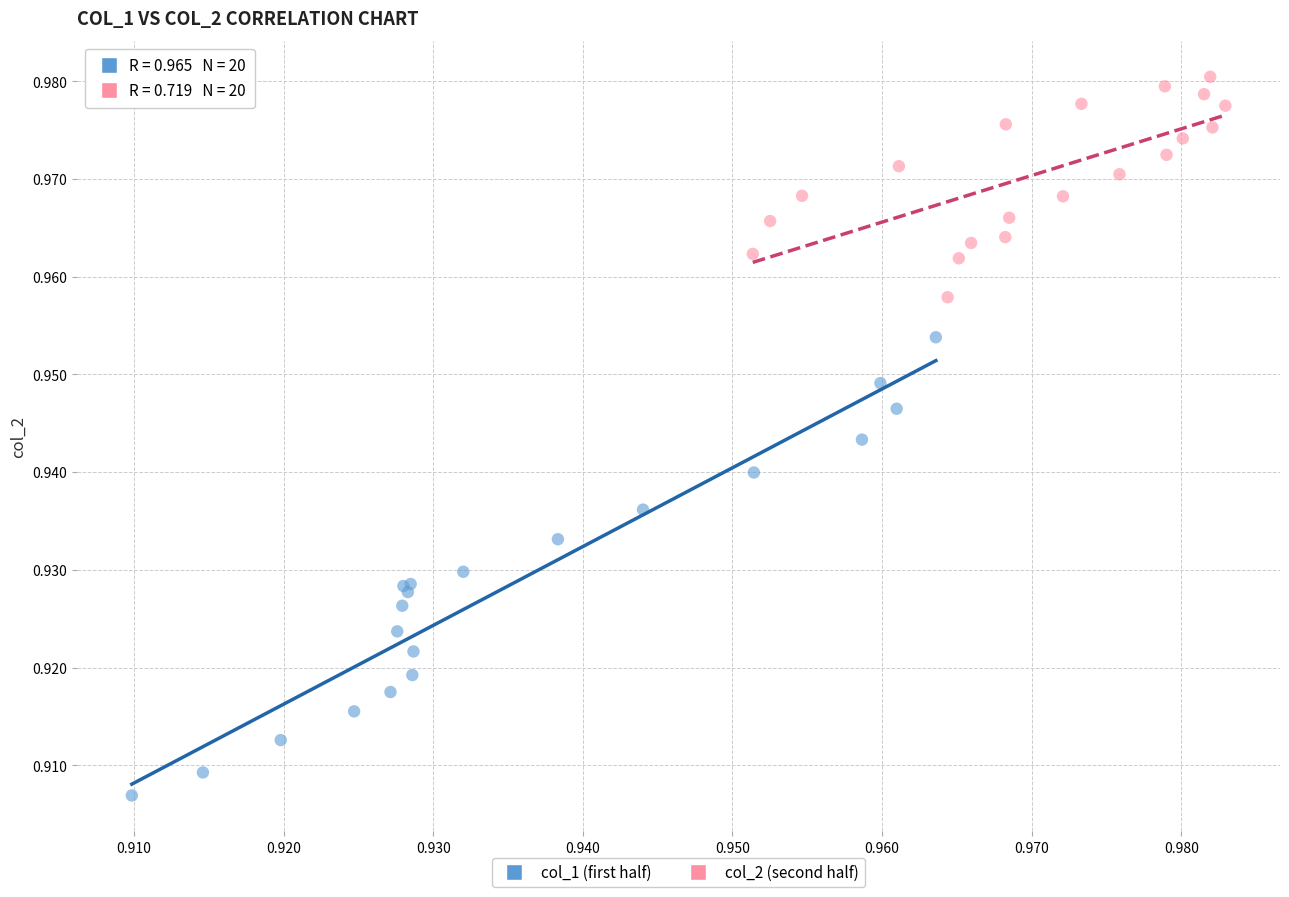

Which series contains the lowest Y value?

col_1 (first half)